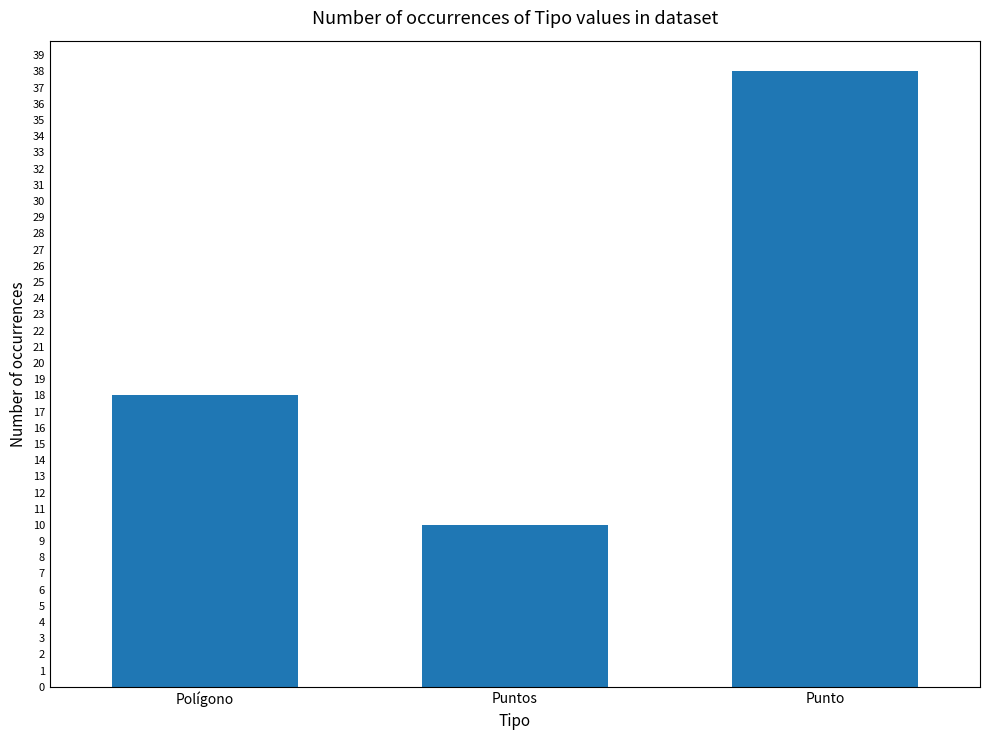

How many bars are there in total?

3